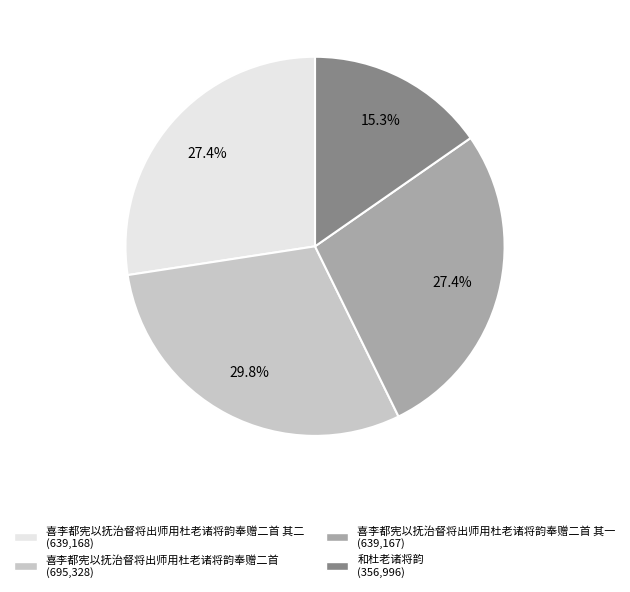

Is there any slice that represents more than half of the pie?

No